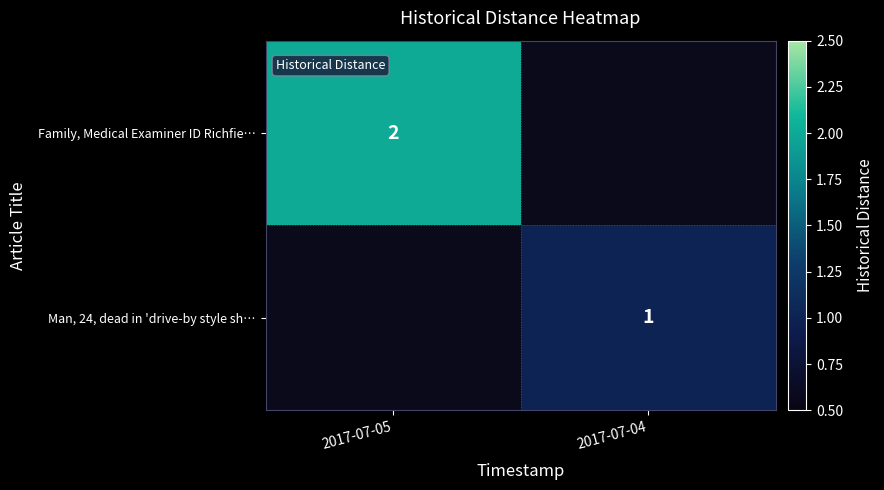

What is the difference between the highest and lowest values at 2017-07-05?

2